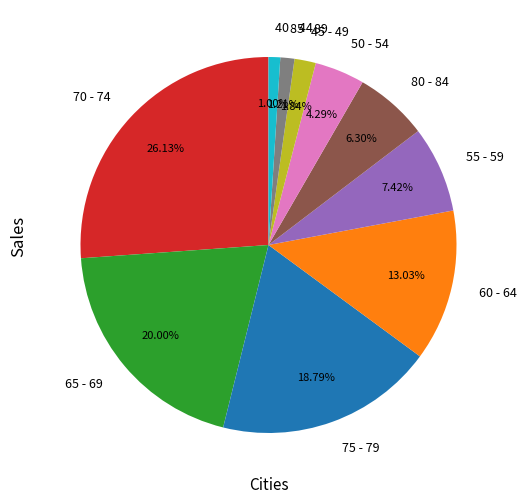

Does any single category account for the majority?

No